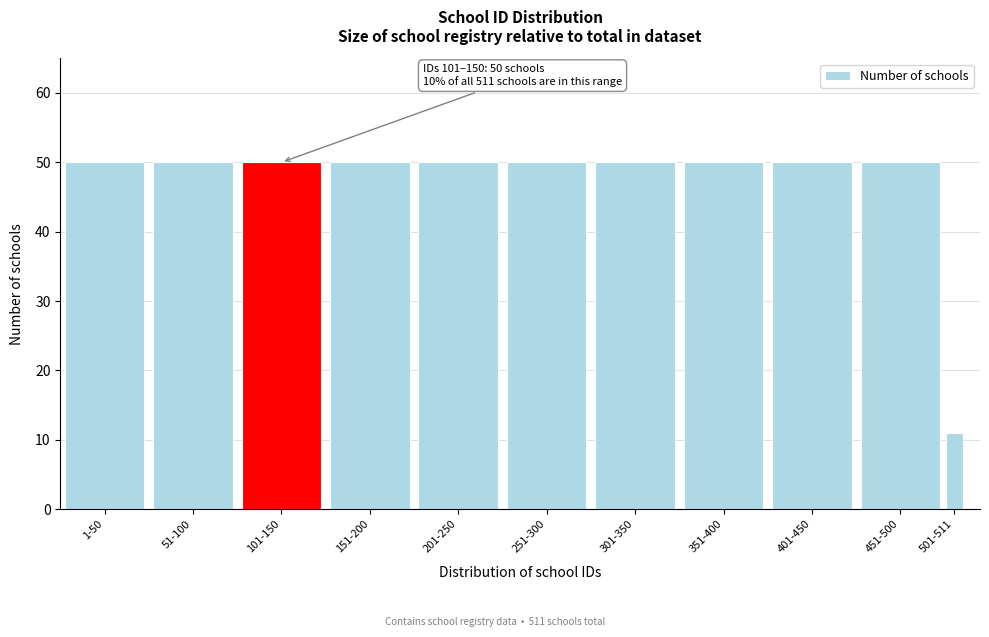

Reading right to left, list all the values displayed in this chart.

501-511=11	451-500=50	401-450=50	351-400=50	301-350=50	251-300=50	201-250=50	151-200=50	101-150=50	51-100=50	1-50=50